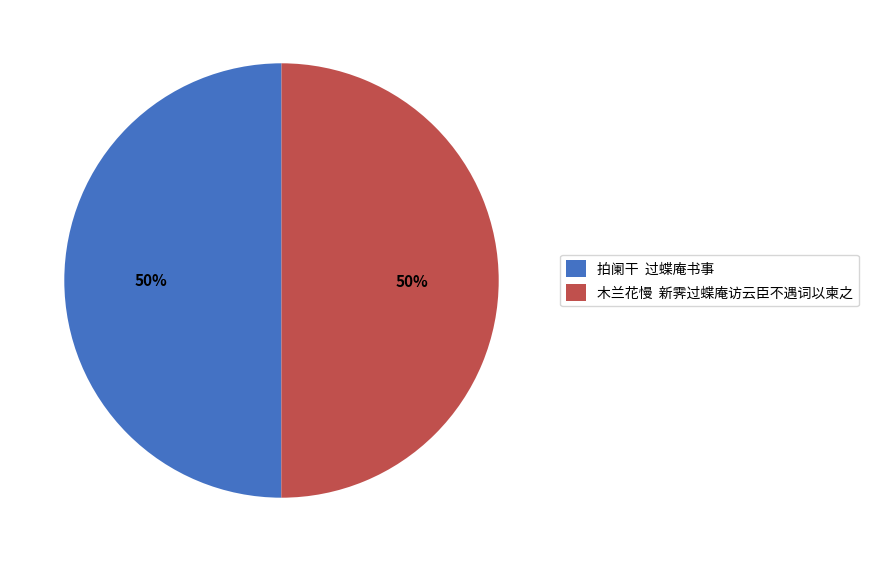

Combined, do 拍阑干 过蝶庵书事 and 木兰花慢 新霁过蝶庵访云臣不遇词以柬之 account for over 50%?

Yes